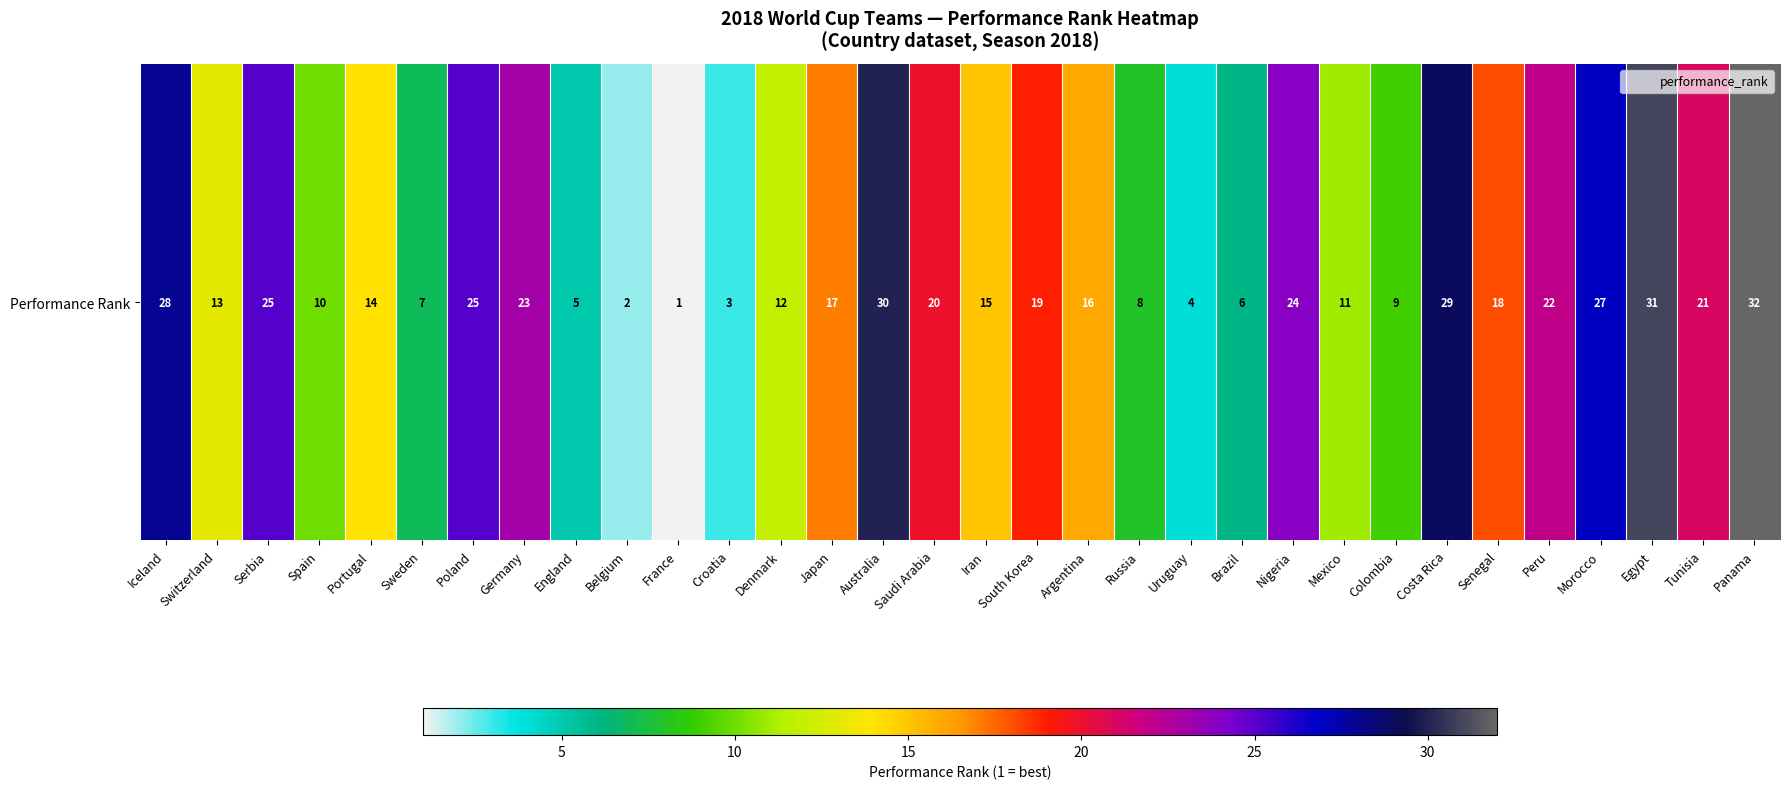

What is the difference between the maximum and minimum values?

31